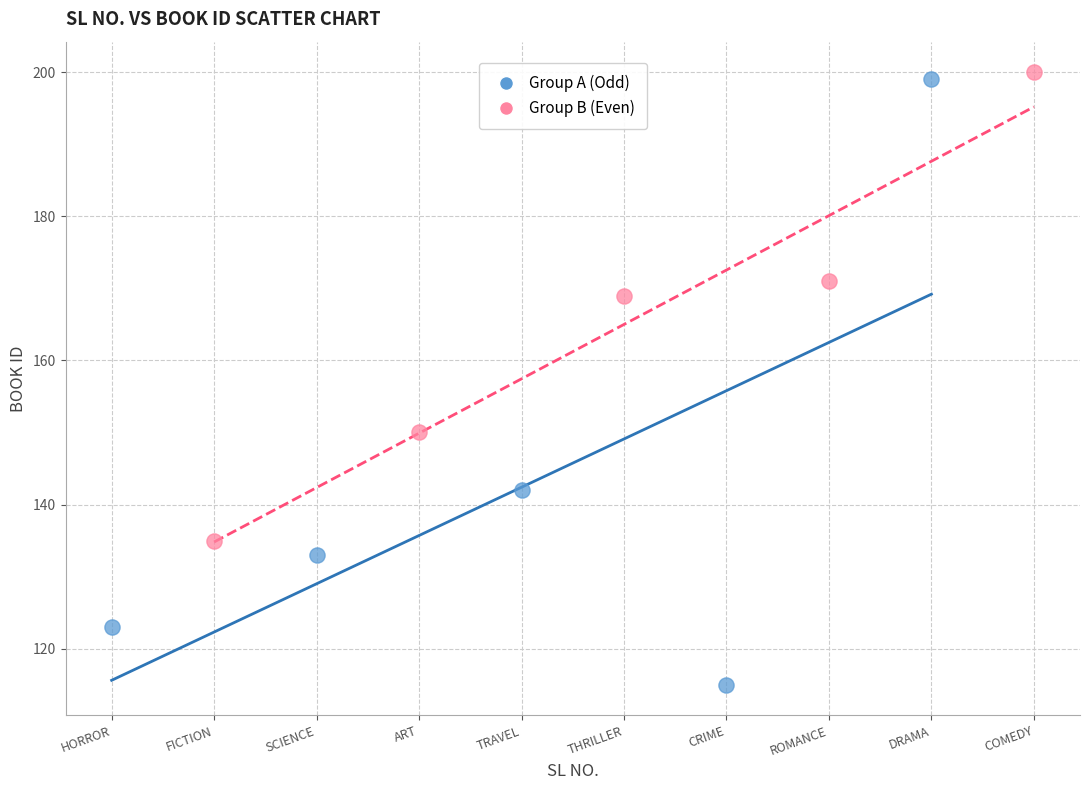

Which series reaches the minimum Y coordinate?

Group A (Odd)